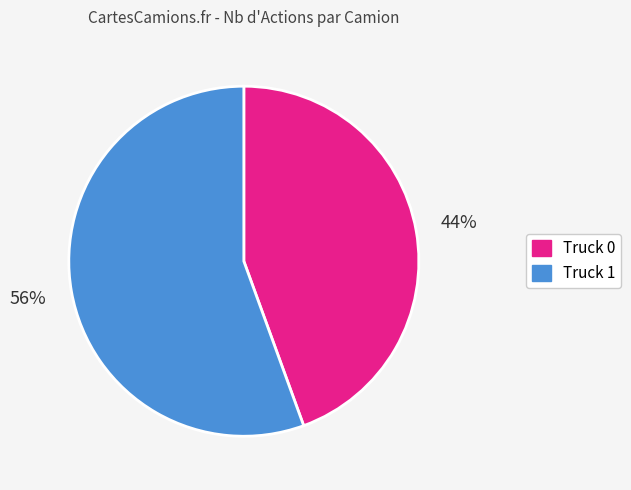

What is the smallest slice in the pie chart?

Truck 0